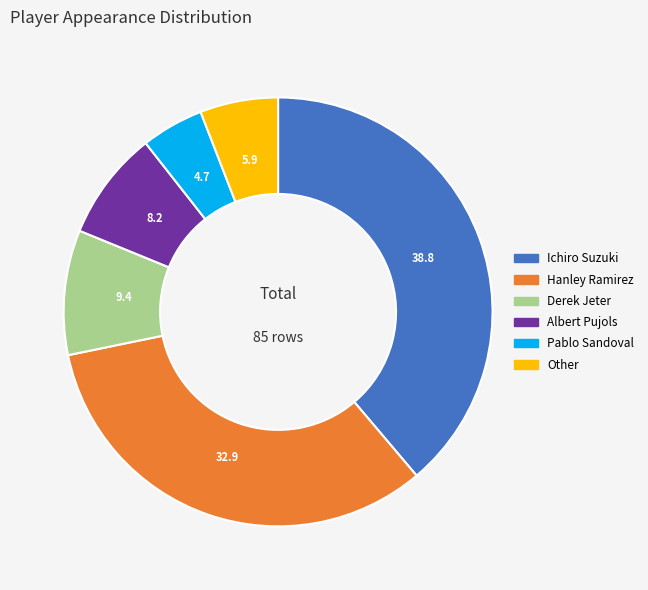

Is Hanley Ramirez the majority of the pie?

No